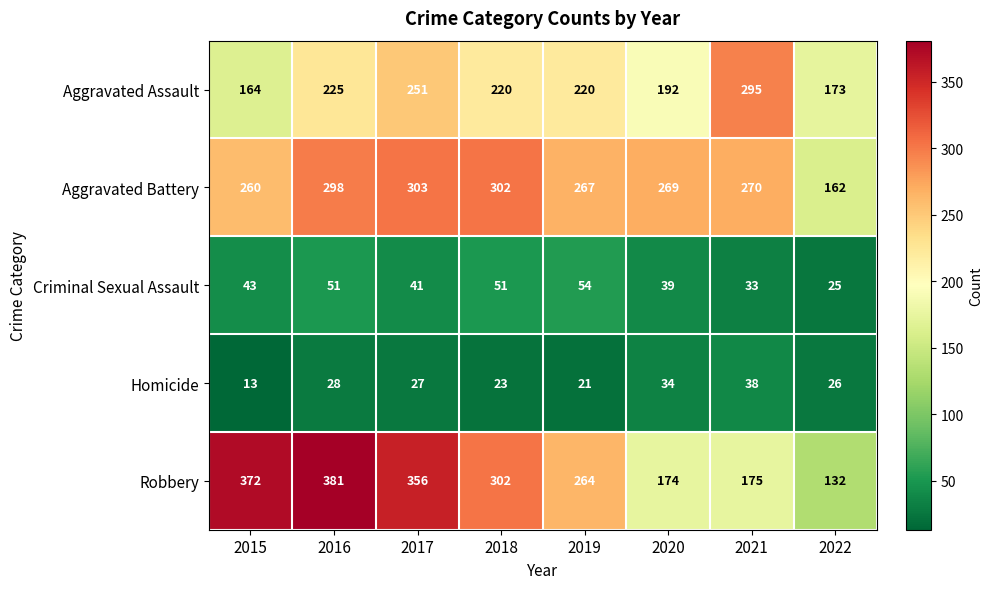

Between 2018 and 2020, which series saw the biggest shift?

Robbery